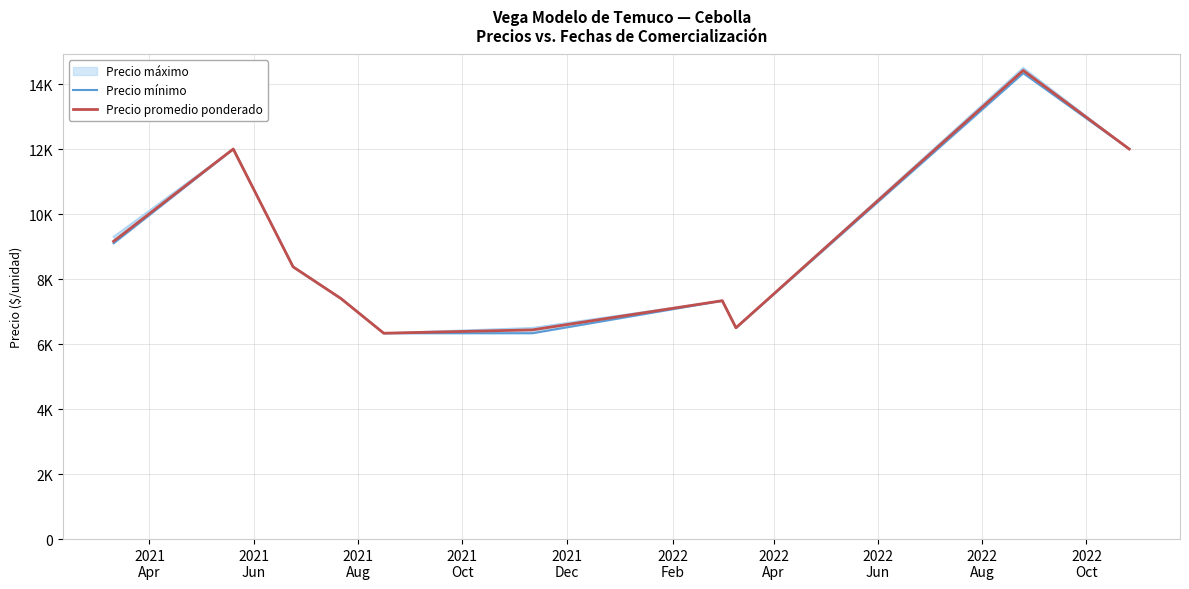

How many values in the Precio mínimo series exceed 8375?

4